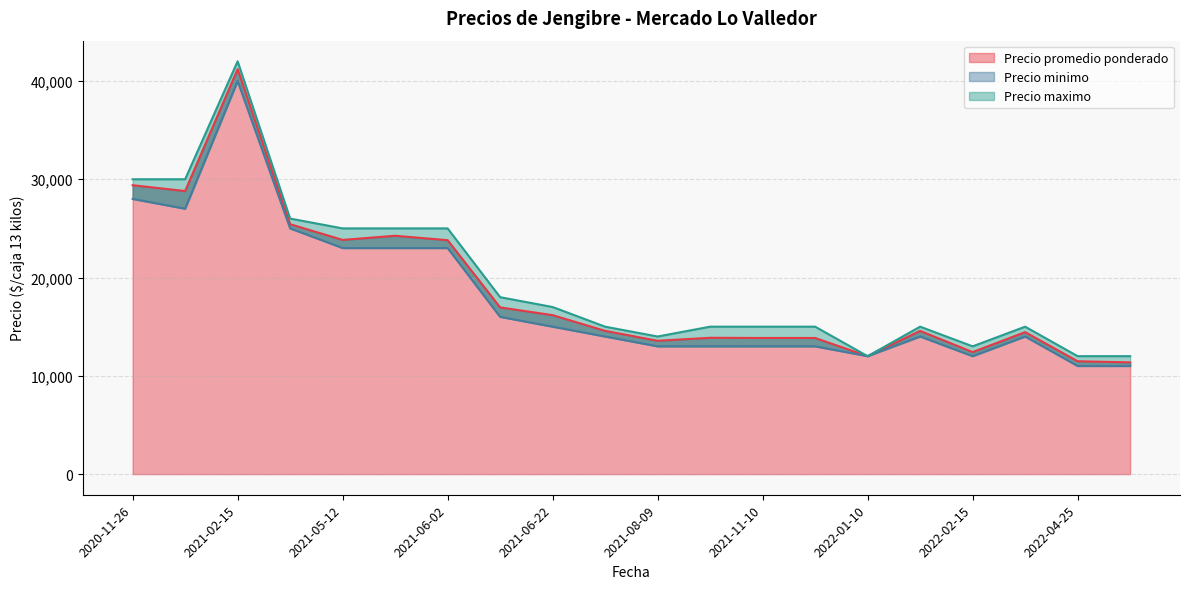

How many values in the Precio minimo series are below 14000?

8